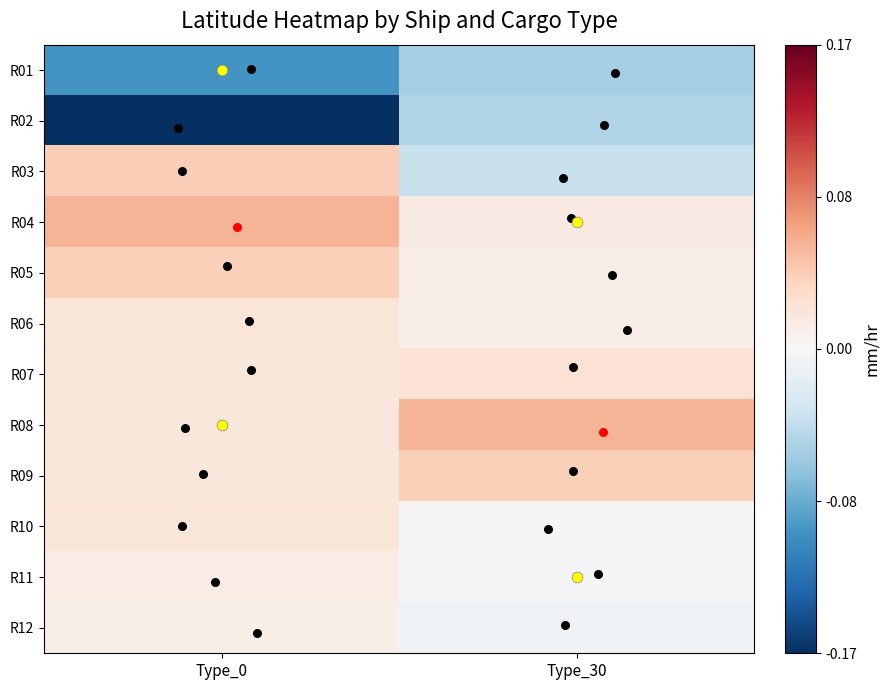

Reading left to right, list all the values displayed in this chart.

R01: Type_0=-0.1	Type_30=-0.1
R02: Type_0=-0.2	Type_30=-0.1
R03: Type_0=0.0	Type_30=-0.0
R04: Type_0=0.1	Type_30=0.0
R05: Type_0=0.0	Type_30=0.0
R06: Type_0=0.0	Type_30=0.0
R07: Type_0=0.0	Type_30=0.0
R08: Type_0=0.0	Type_30=0.1
R09: Type_0=0.0	Type_30=0.0
R10: Type_0=0.0	Type_30=0.0
R11: Type_0=0.0	Type_30=-0.0
R12: Type_0=0.0	Type_30=-0.0